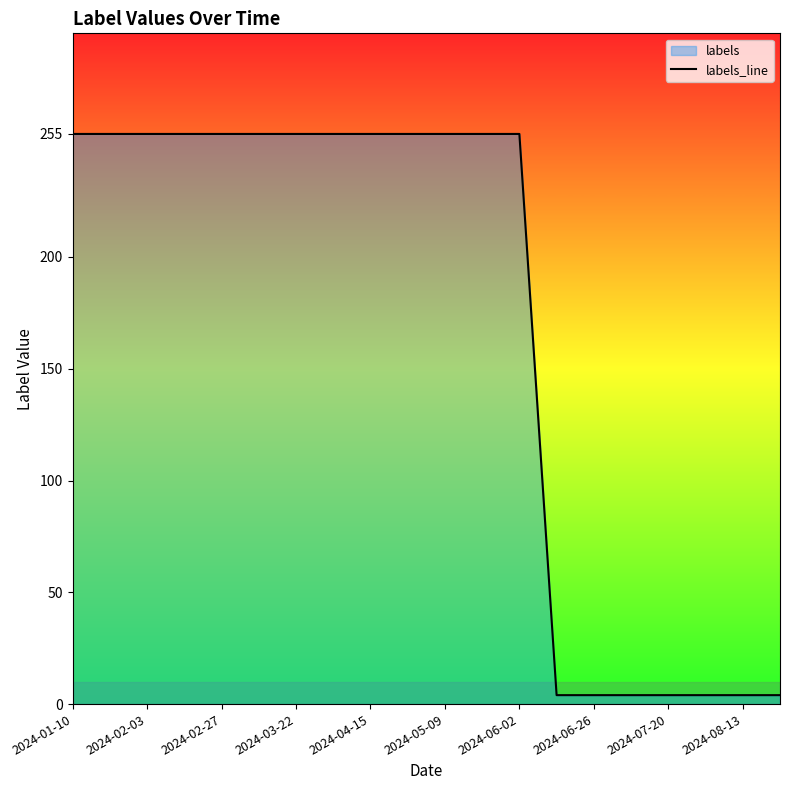

What is the sum of the values at 2024-02-27 and 2024-03-22?

510